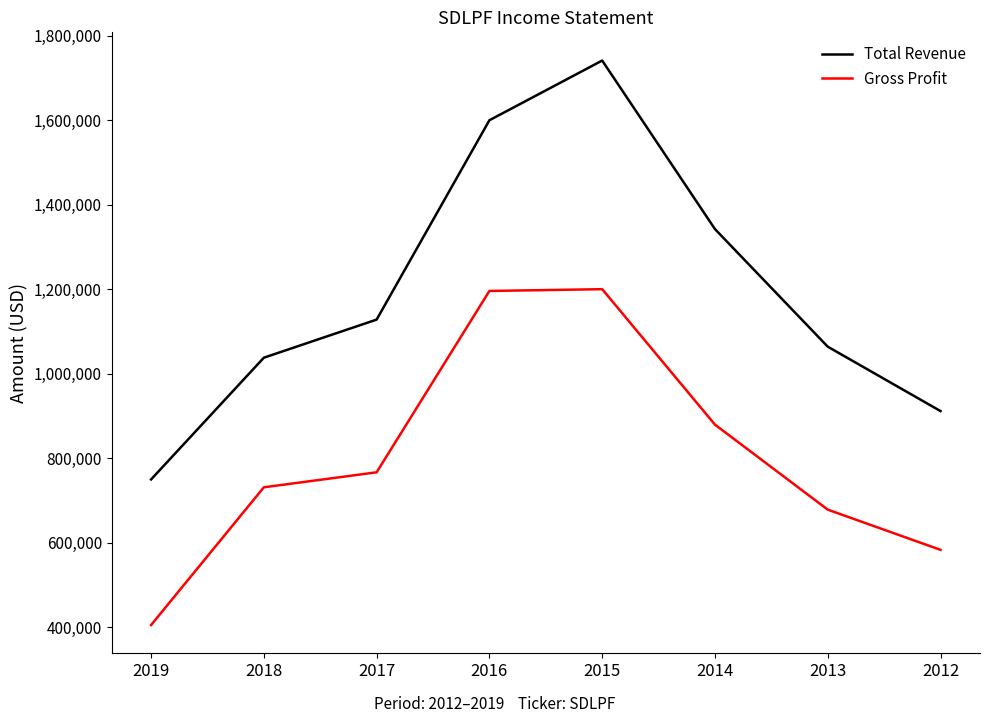

What is the spread (max minus min) of values at 2014?

462900